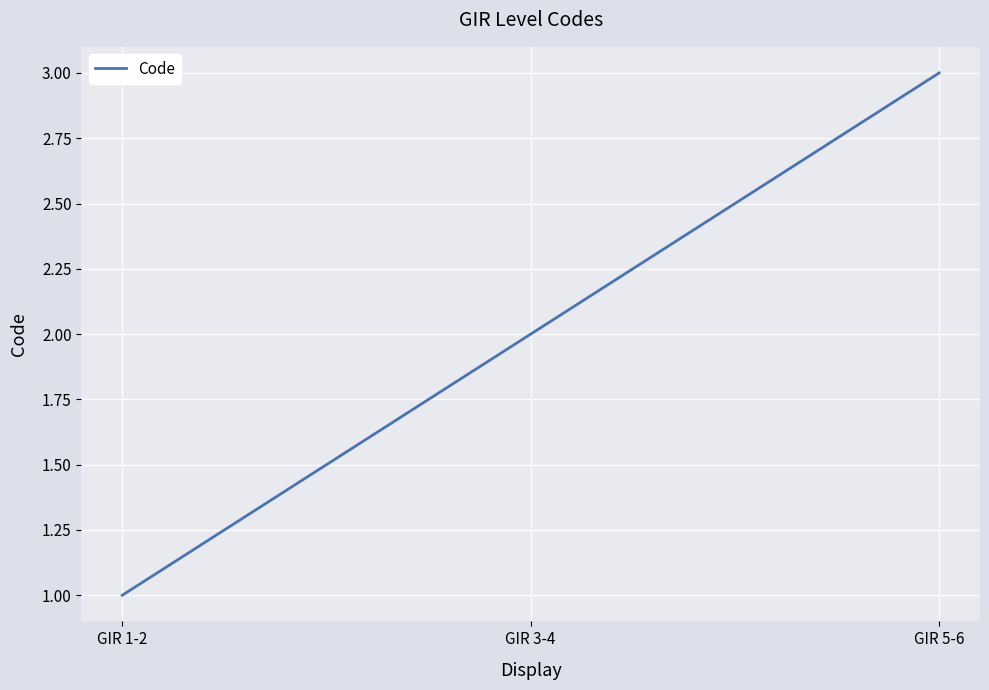

What is the difference between the second highest and minimum values?

1